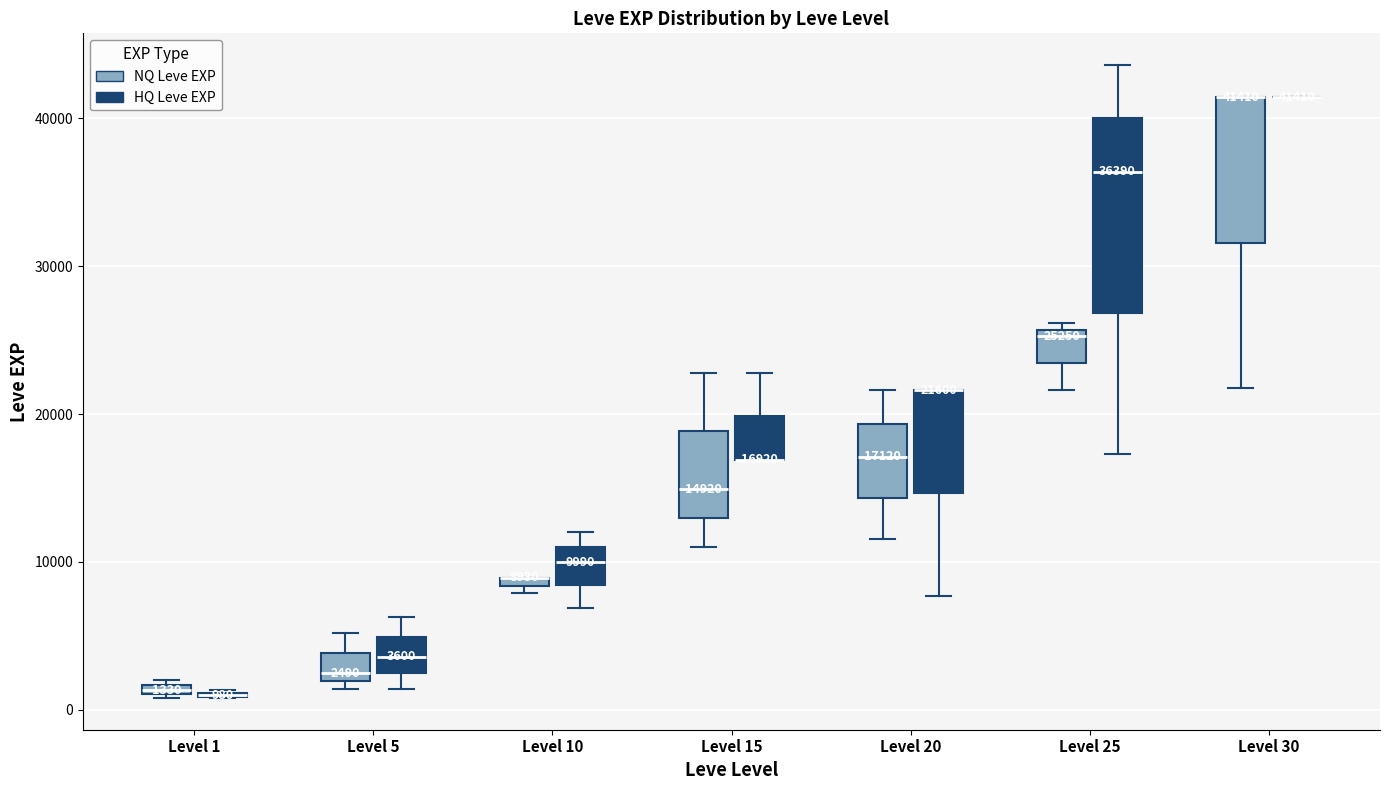

Which box is the tallest, from its lower edge to its upper edge?

Level 25 (HQ Leve EXP)